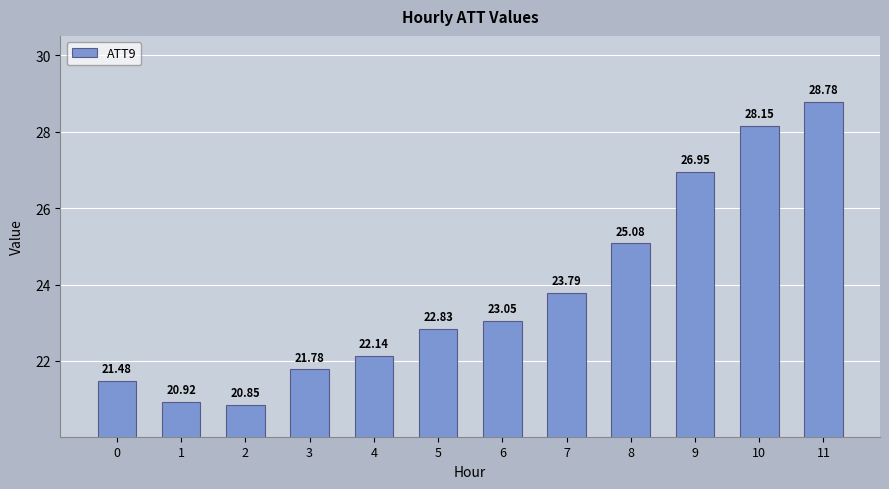

Which category has the highest value across all series?

11